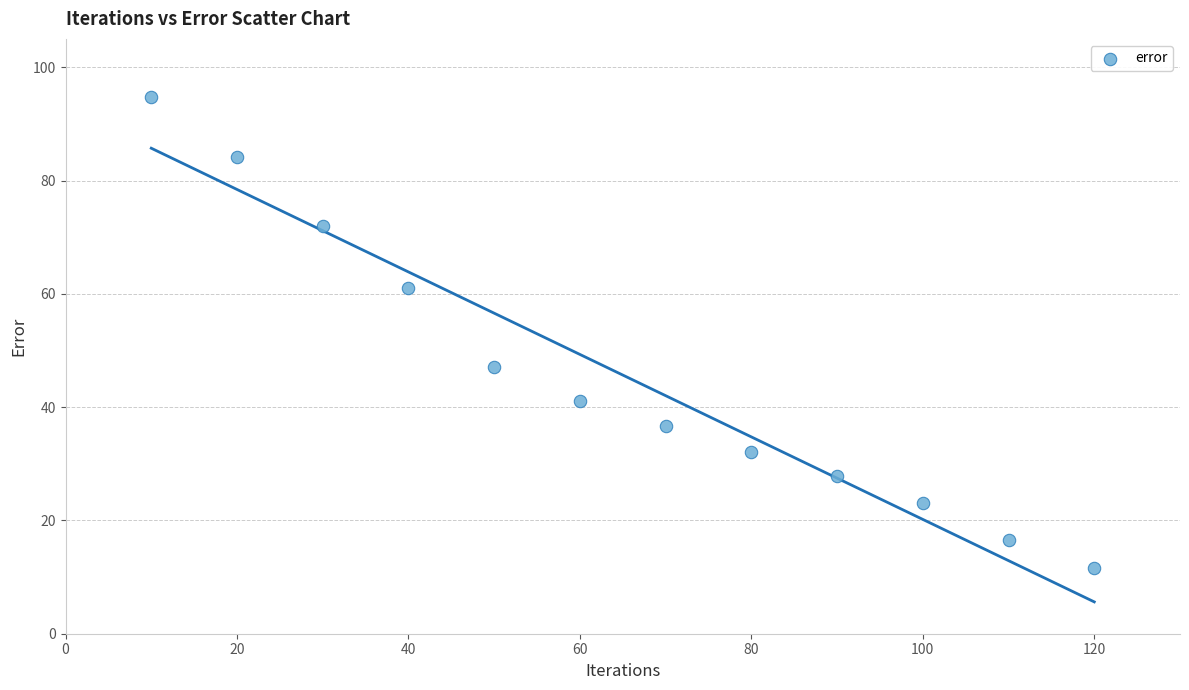

What Y value in the scatter plot is closest to 53?

47.1